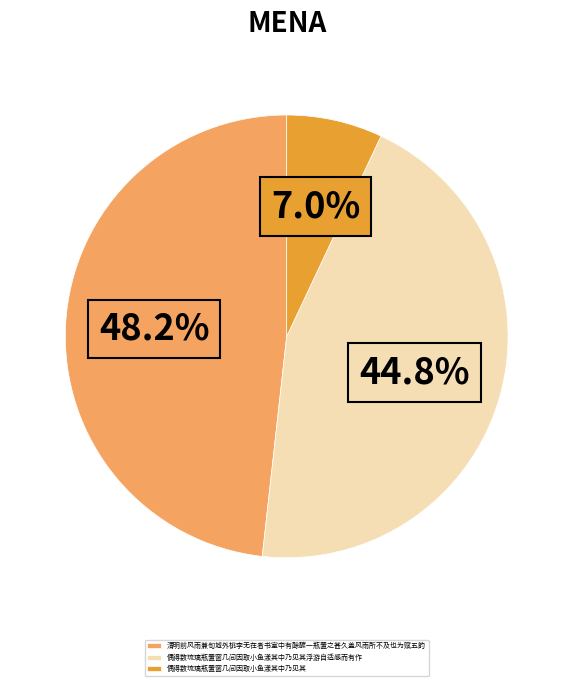

Which category has the biggest portion of the pie?

清明前风雨兼旬城外桃李无在者书室中有酴醾一瓶置之甚久盖风雨所不及也为赋五韵